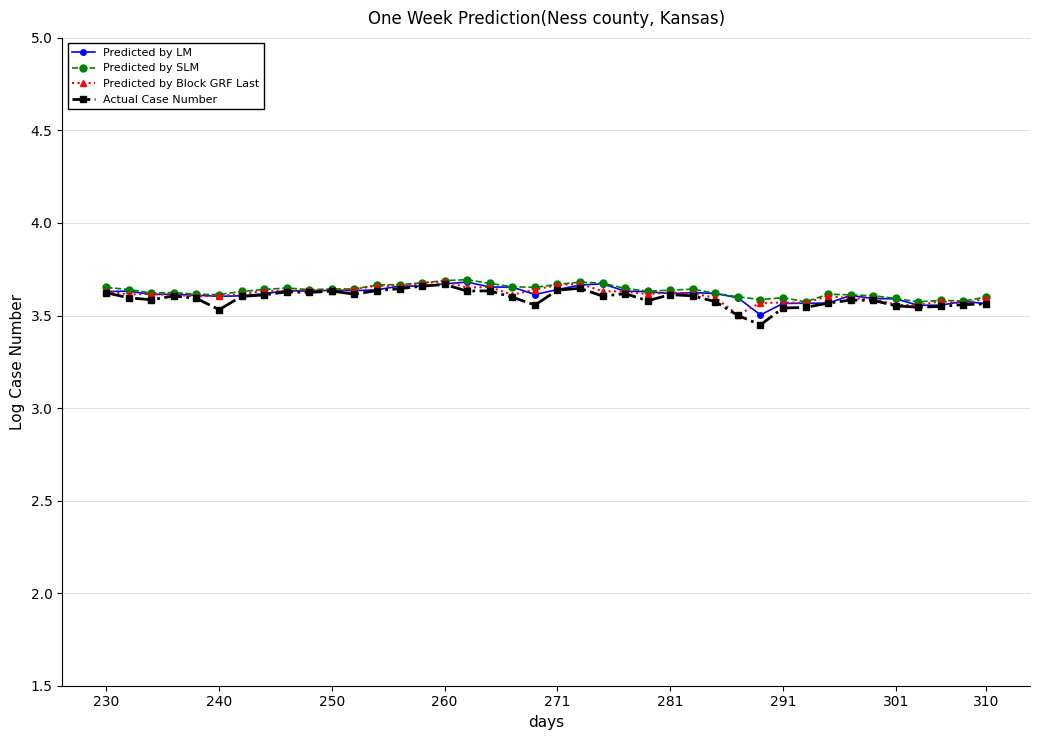

At how many categories does at least one series exceed 3?

40